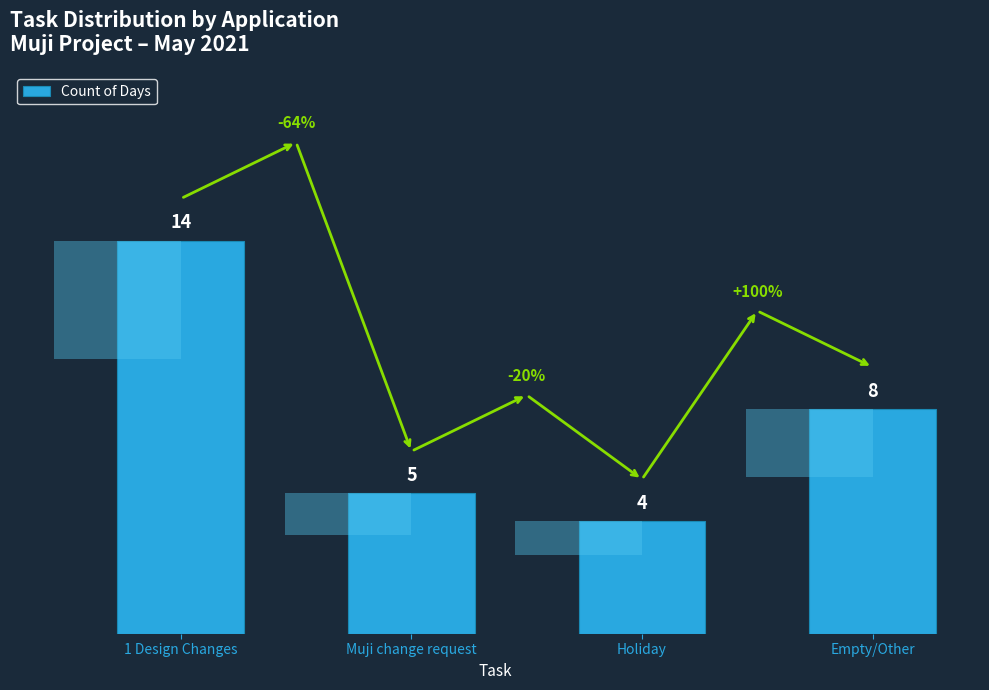

Approximately how many times larger is the value at Empty/Other compared to Muji change request?

1.6